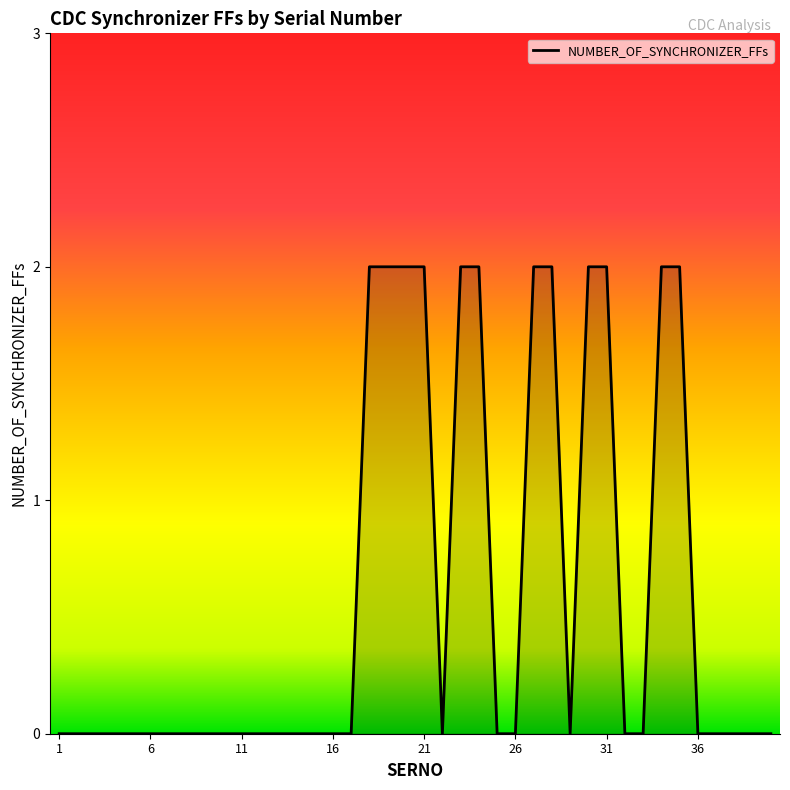

Reading left to right, transcribe all the data shown in this chart.

1=0	2=0	3=0	4=0	5=0	6=0	7=0	8=0	9=0	10=0	11=0	12=0	13=0	14=0	15=0	16=0	17=0	18=2	19=2	20=2	21=2	22=0	23=2	24=2	25=0	26=0	27=2	28=2	29=0	30=2	31=2	32=0	33=0	34=2	35=2	36=0	37=0	38=0	39=0	40=0